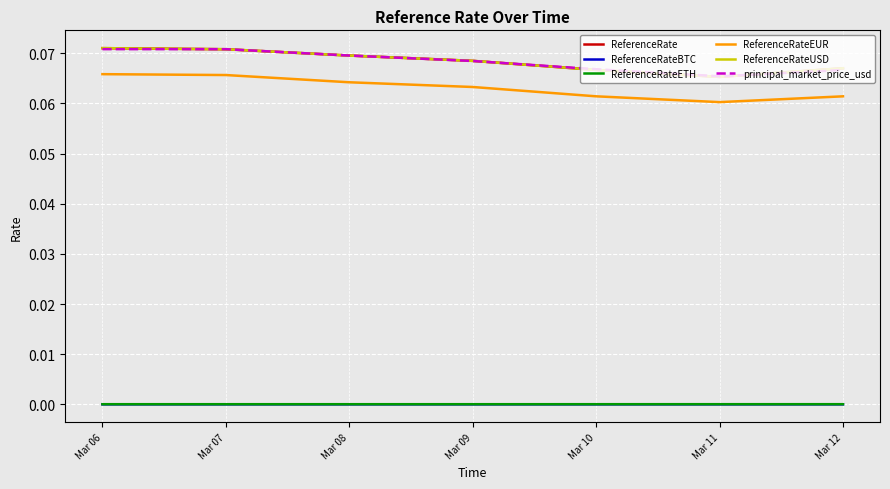

At which label does ReferenceRateBTC reach its minimum?

Mar 06